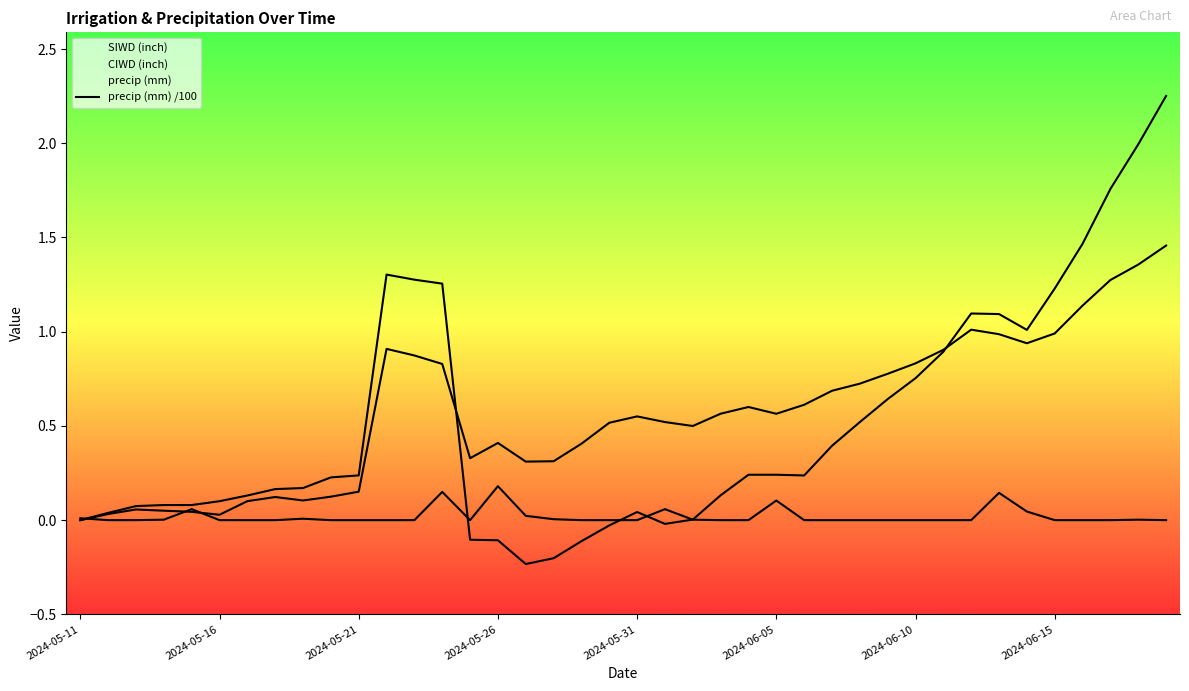

What is the lowest value of the CIWD (inch) series?

-0.2